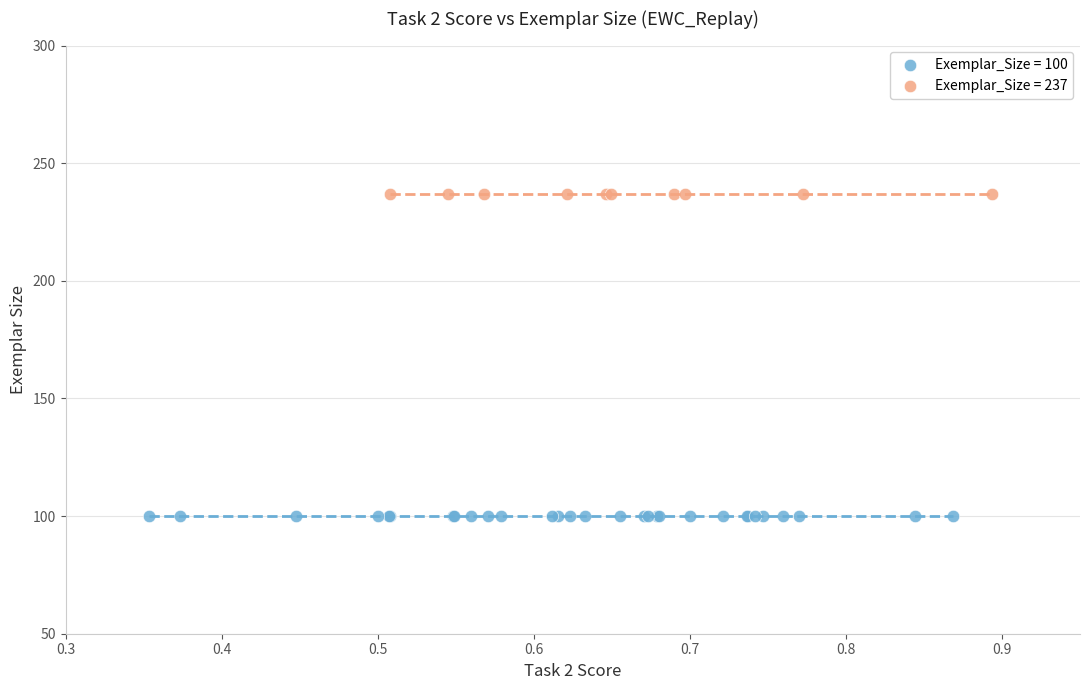

Which series contains the lowest Y value?

Exemplar_Size = 100